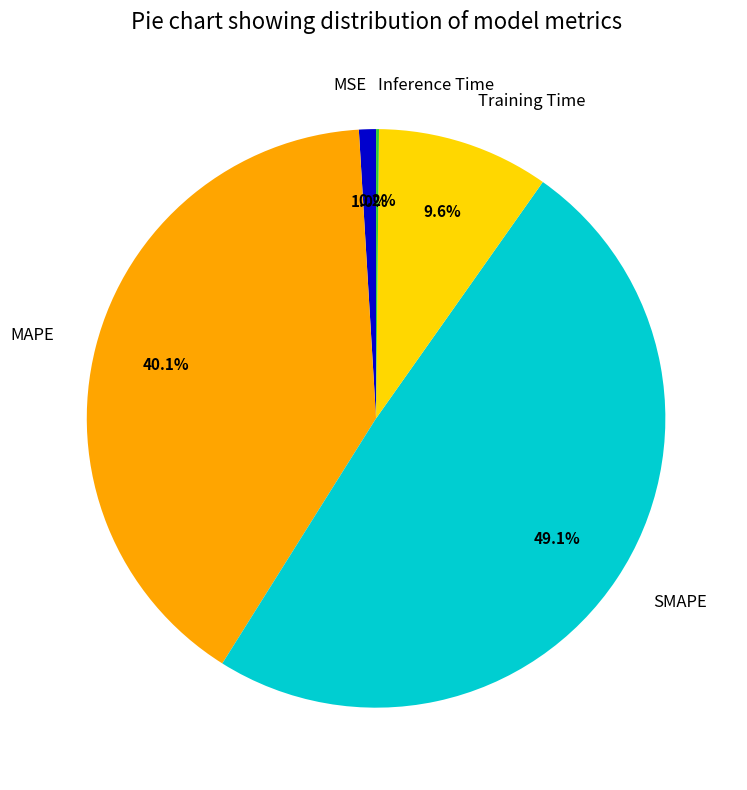

What percentage is the MSE slice, to the nearest percent?

1%